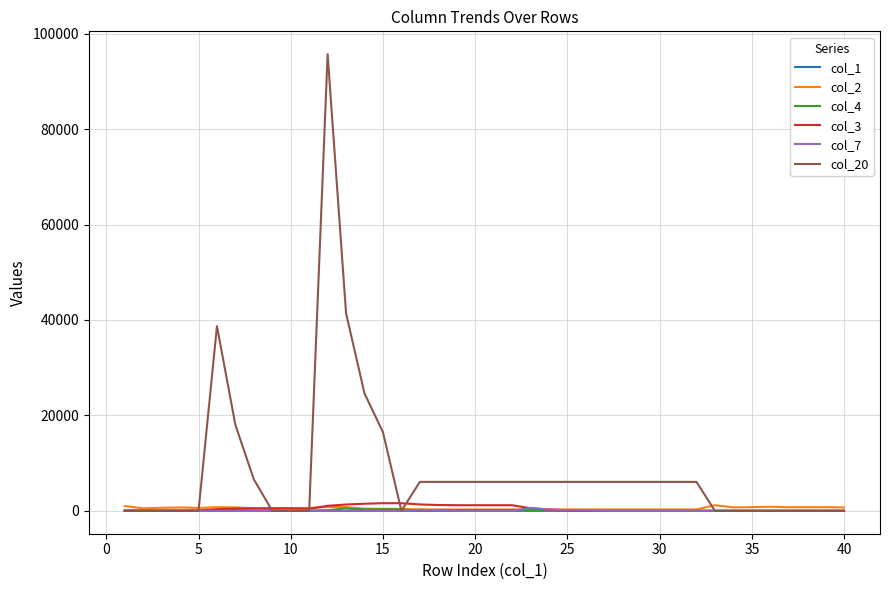

What is the greatest value displayed?

95700